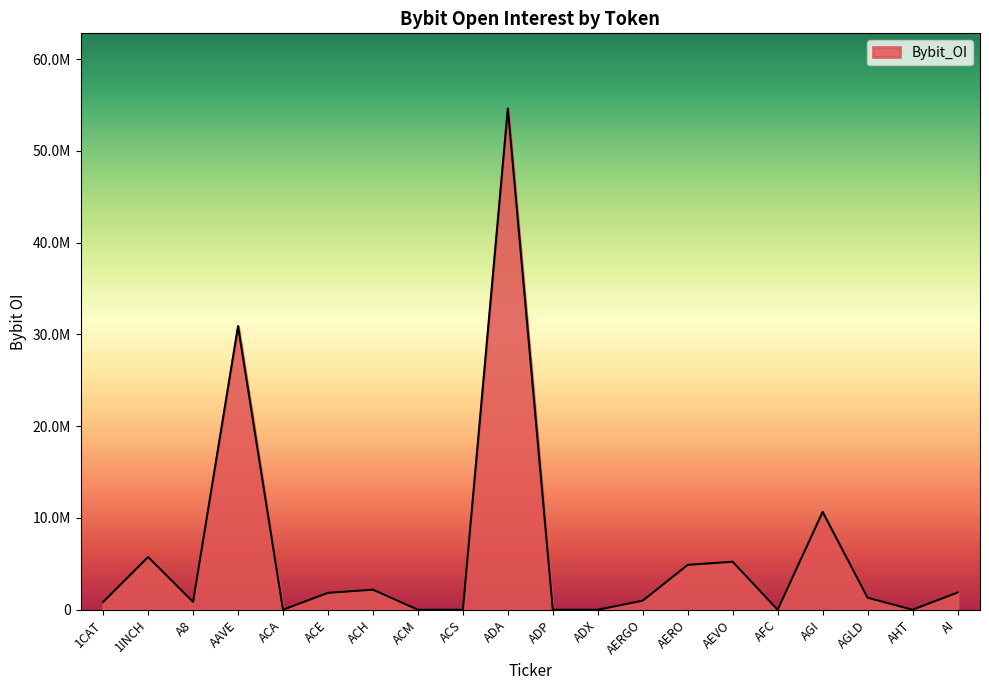

List the labels in order of value, smallest first.

ACA, ACM, ACS, ADP, ADX, AFC, AHT, 1CAT, A8, AERGO, AGLD, ACE, AI, ACH, AERO, AEVO, 1INCH, AGI, AAVE, ADA